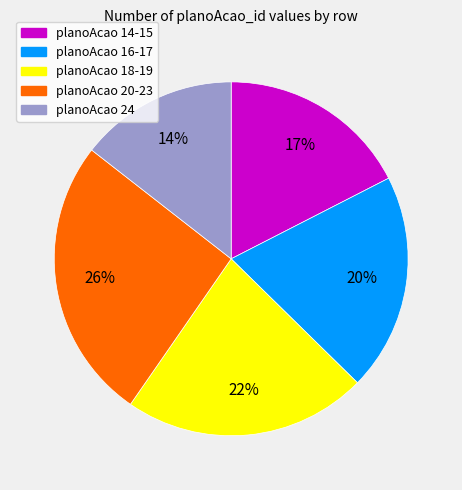

To the nearest percent, what is the average slice percentage?

20%